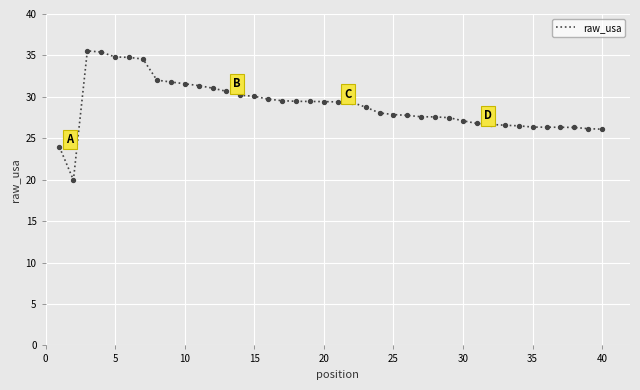

What is the difference between the maximum and minimum values?

15.6